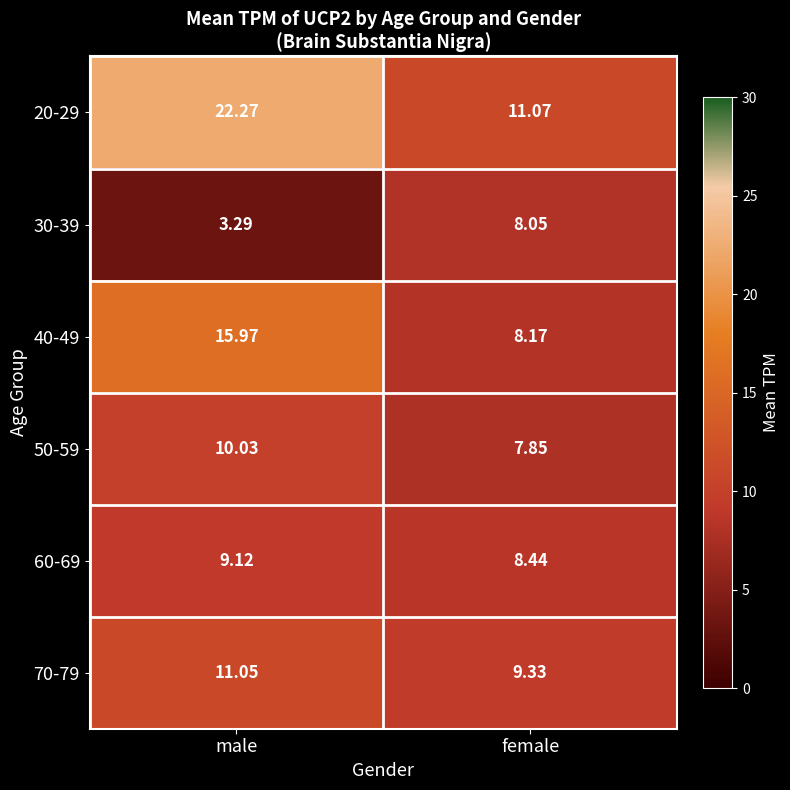

Rank the categories by 70-79 value from highest to lowest.

male, female